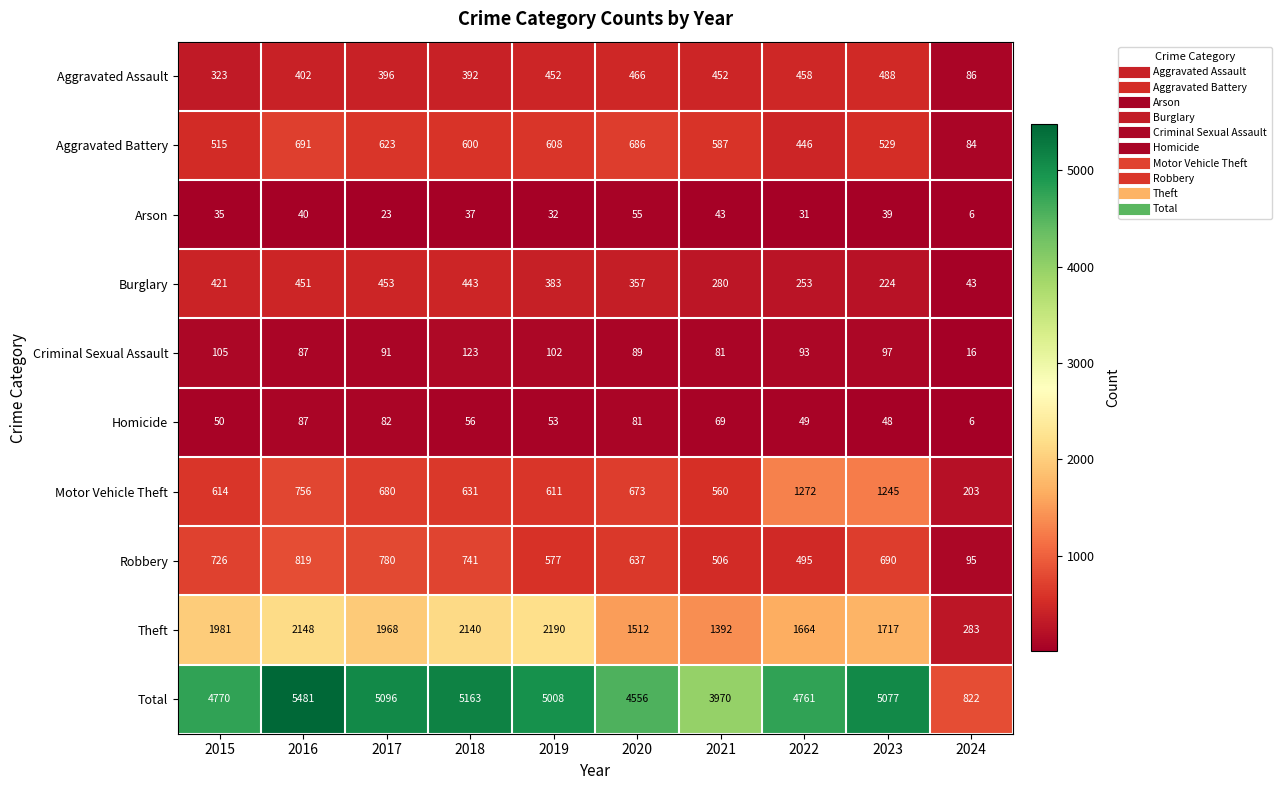

What is the sum of the Aggravated Assault values at 2019 and 2017?

848